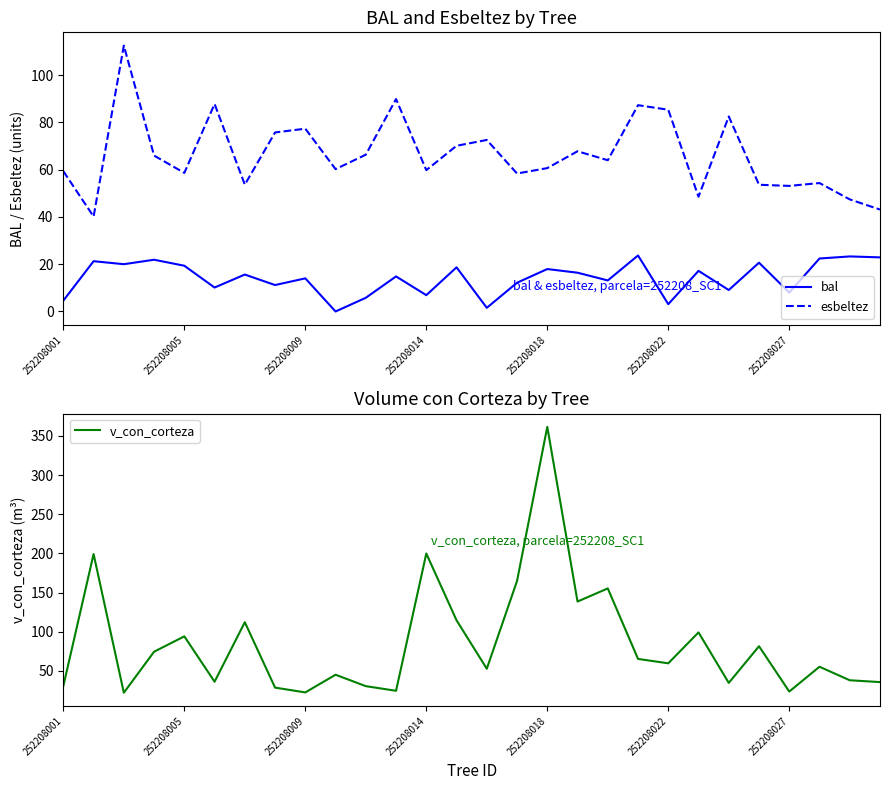

What is the sum of all v_con_corteza values?

2399.9